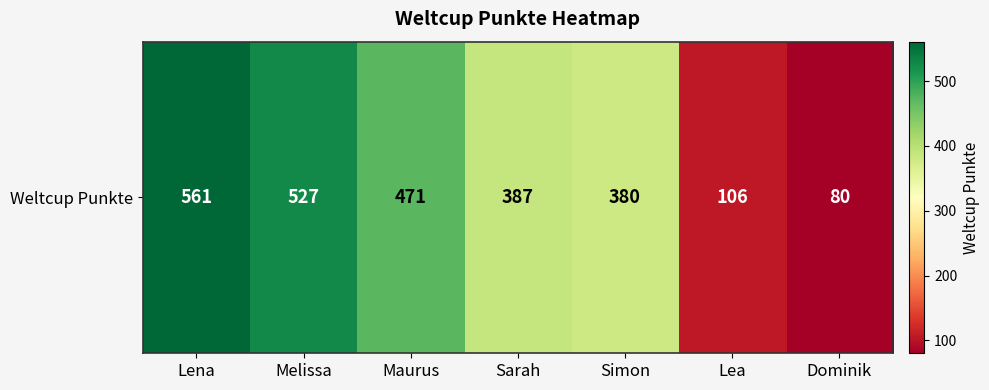

Which has a higher value, Maurus or Lea?

Maurus